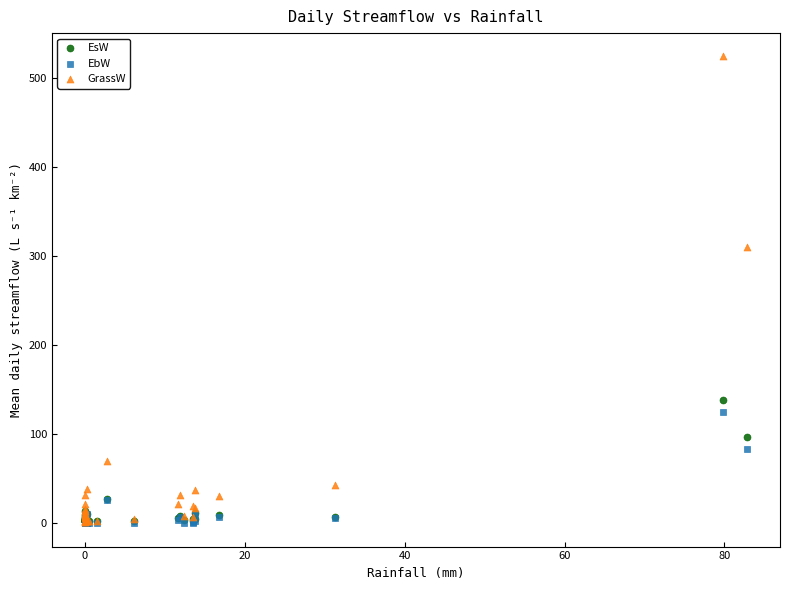

In the GrassW series, what Y value is closest to 263?

309.7